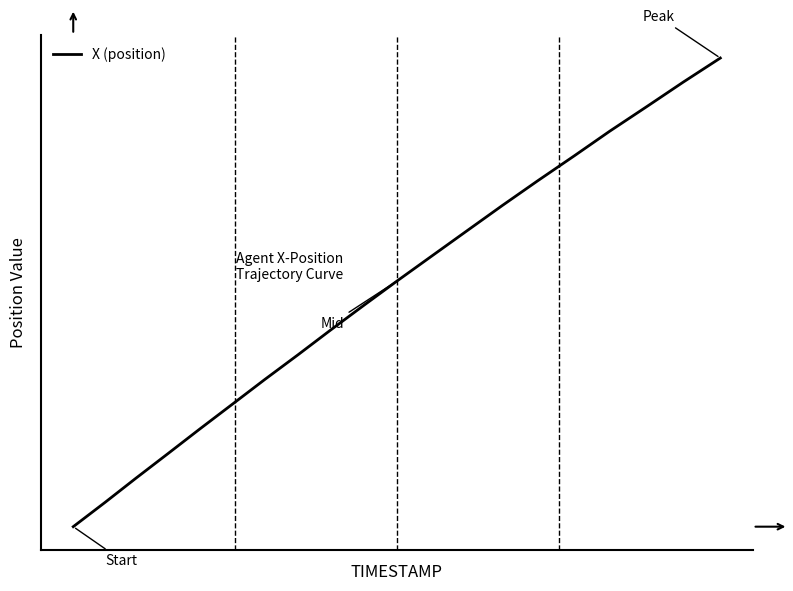

Does the chart have visible grid lines?

No